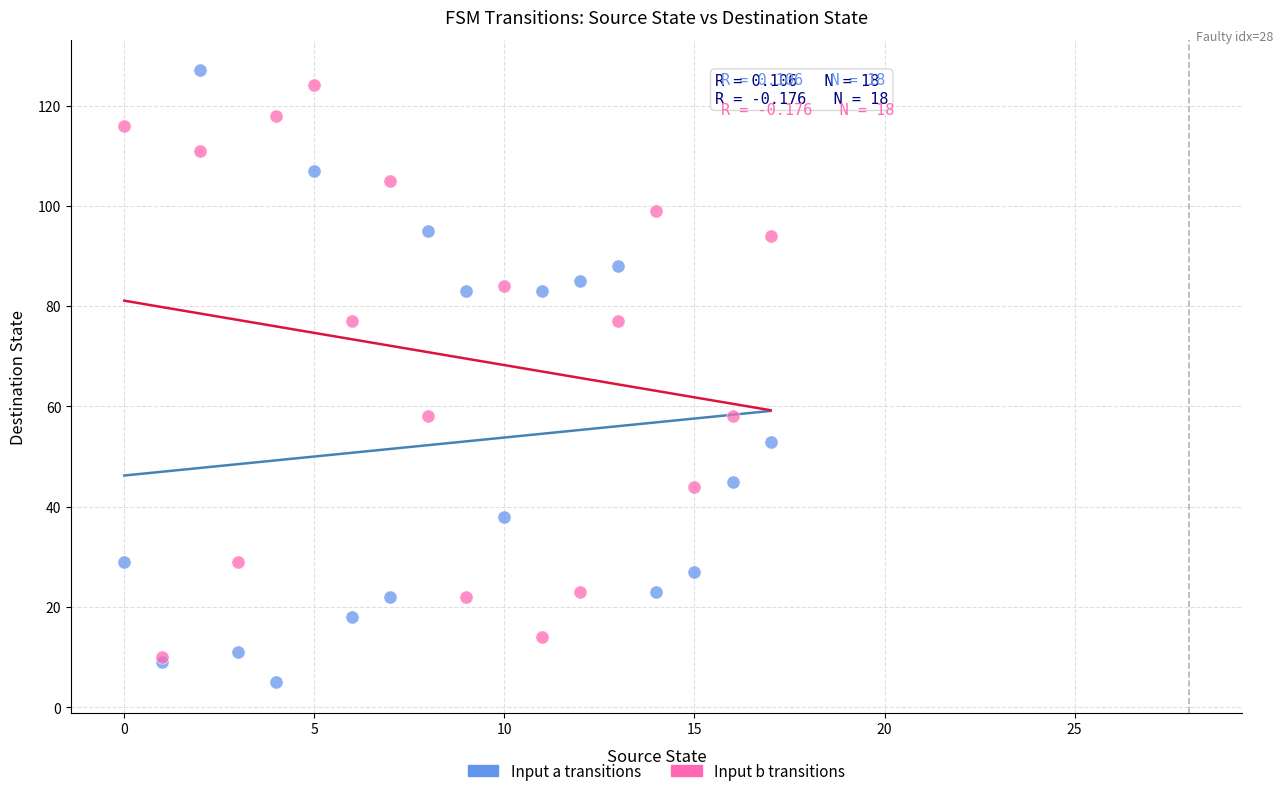

Which series contains the highest Y value?

Input a transitions